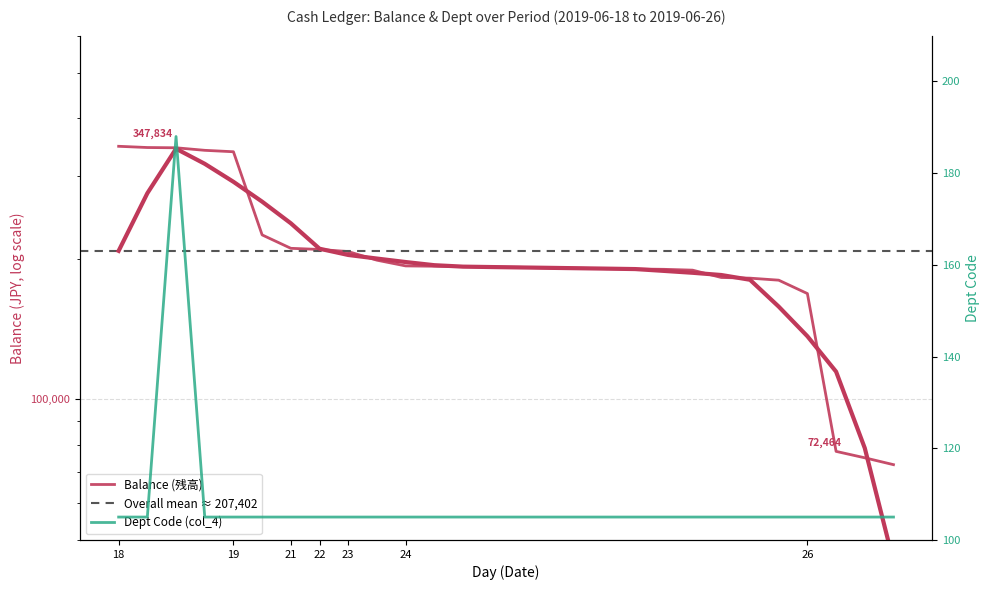

List the labels in order of Balance (残高) value, smallest first.

26, 26, 26, 26, 24, 24, 24, 24, 24, 24, 24, 24, 24, 24, 24, 24, 24, 24, 23, 23, 22, 21, 19, 19, 18, 18, 18, 18